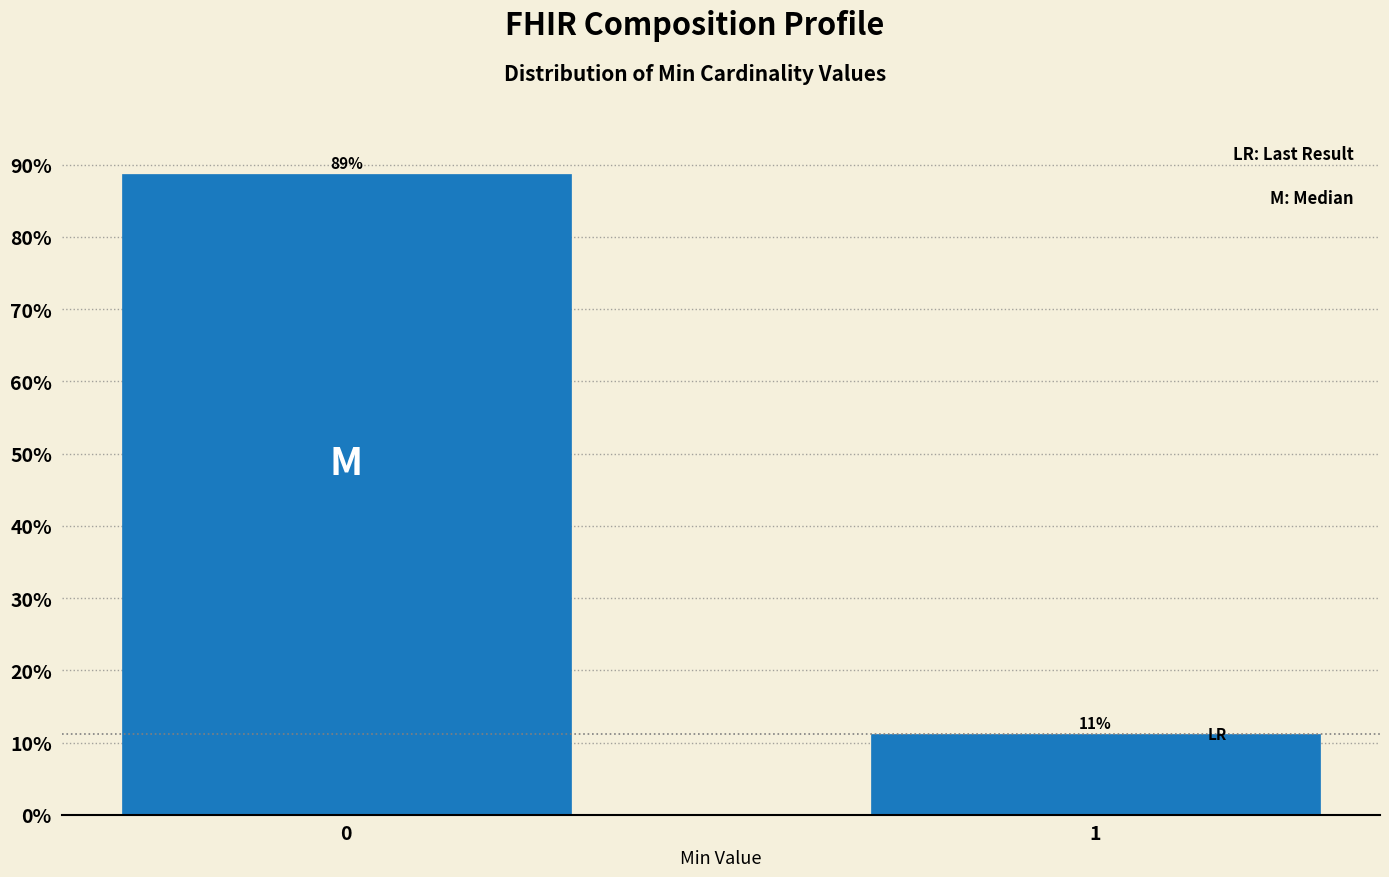

What is the average value?

50.0